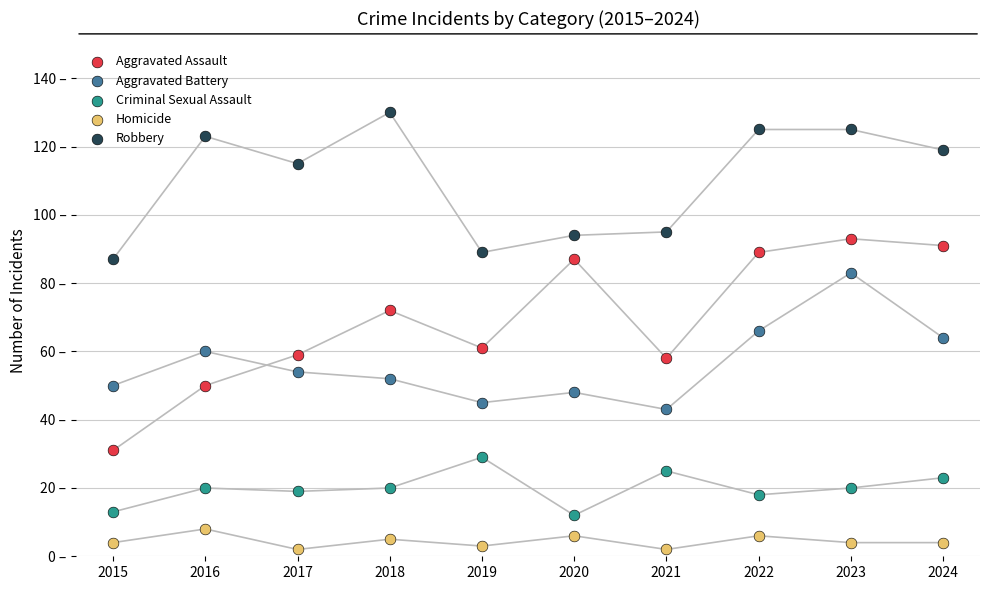

Is the value of Aggravated Assault at 2017 greater than the value of Homicide at 2018?

Yes